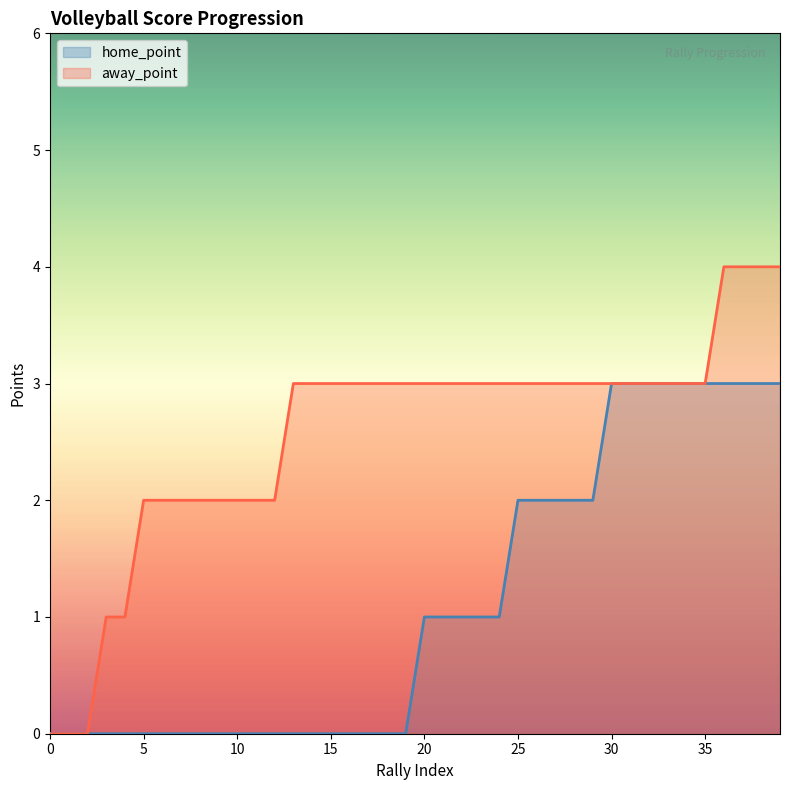

How many home_point values are between 0 and 3?

40